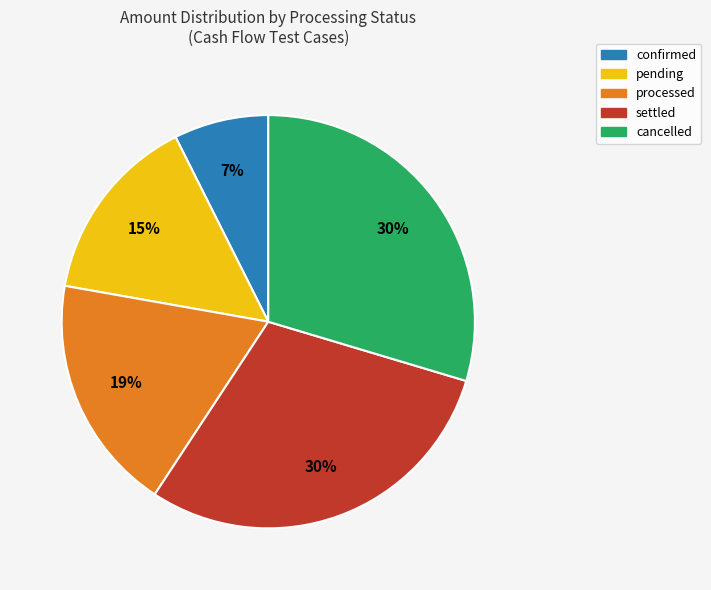

Does any single category account for the majority?

No